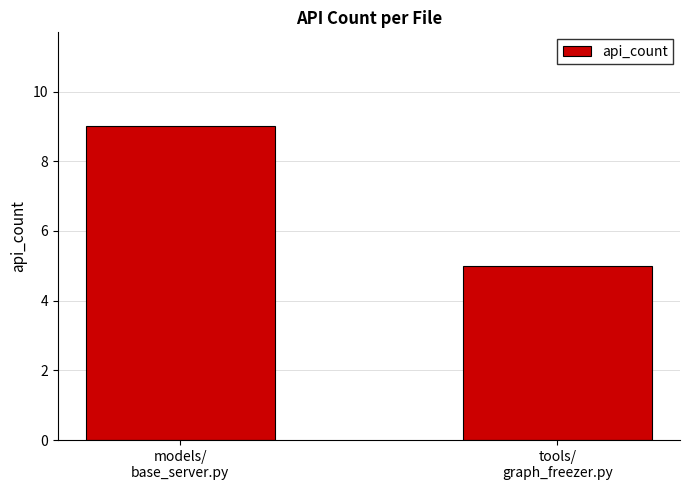

How many bars are there in total?

2